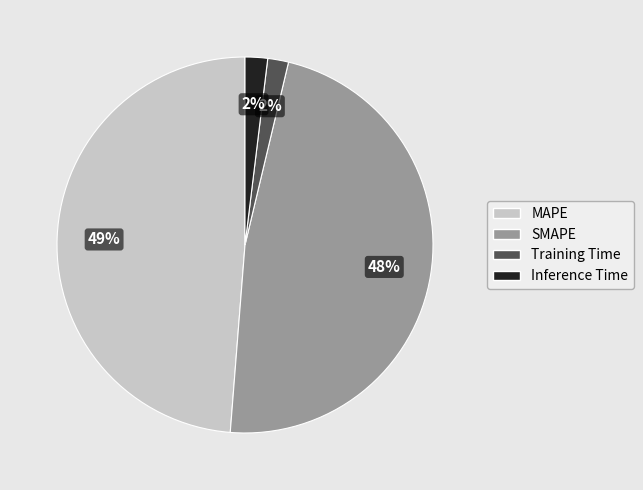

How many segments does this pie chart have?

4